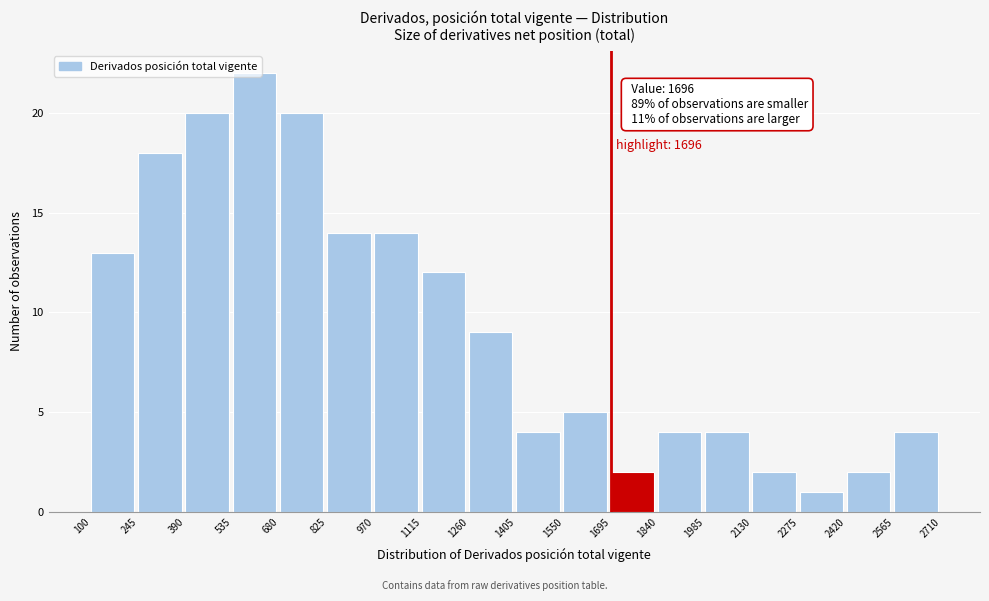

Which range on the x-axis has the tallest bar?

535 to 680